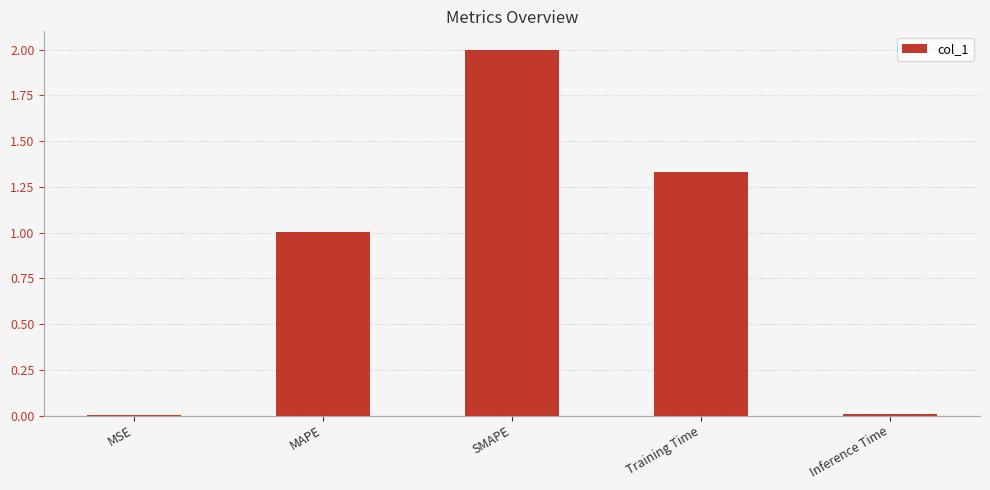

Which category has the highest value across all series?

SMAPE